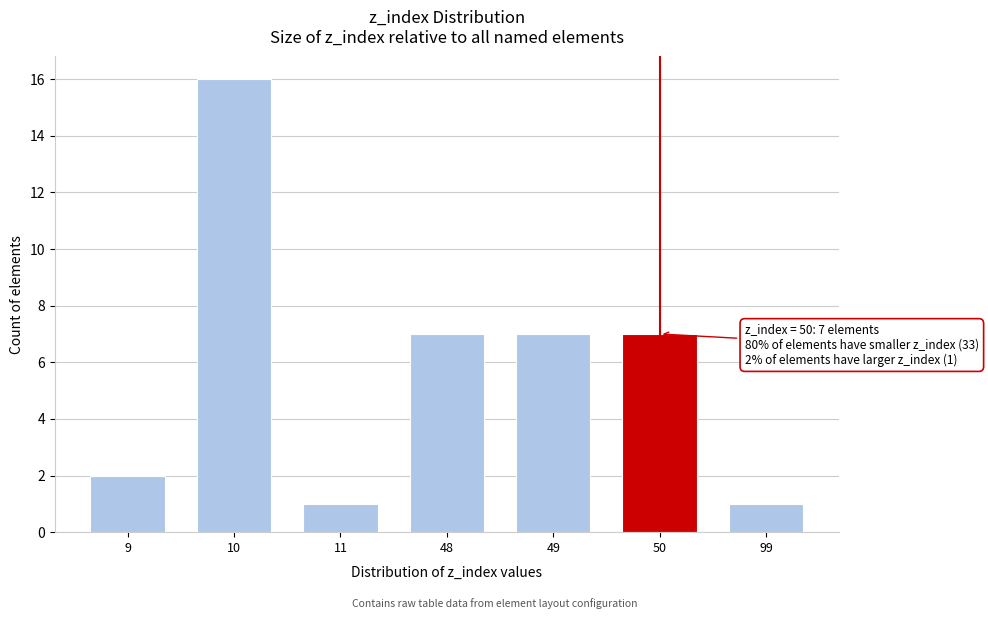

Reading left to right, what are all the values shown in this chart?

9=2	10=16	11=1	48=7	49=7	50=7	99=1